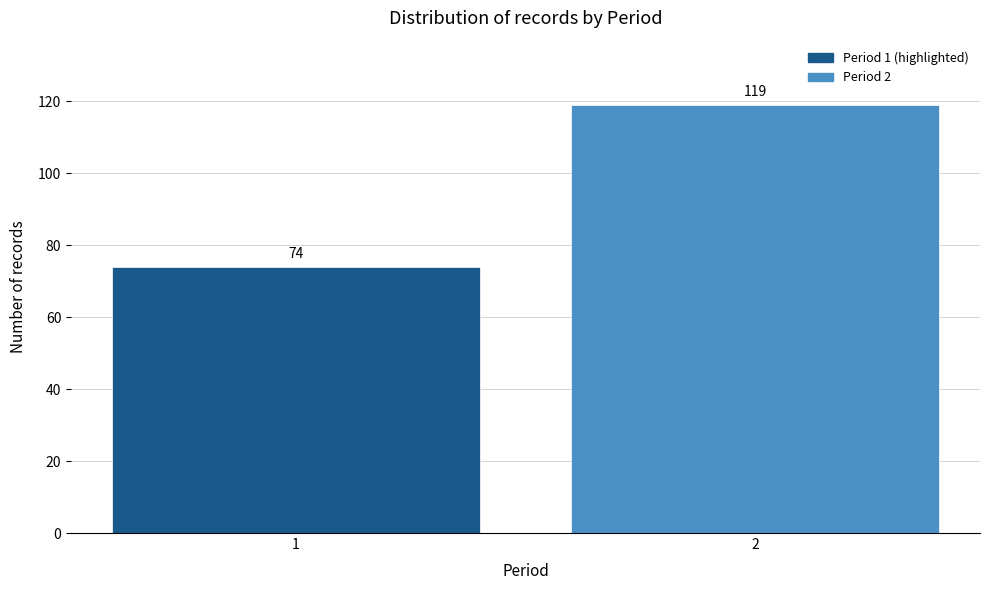

Reading left to right, what are all the values shown in this chart?

74	119